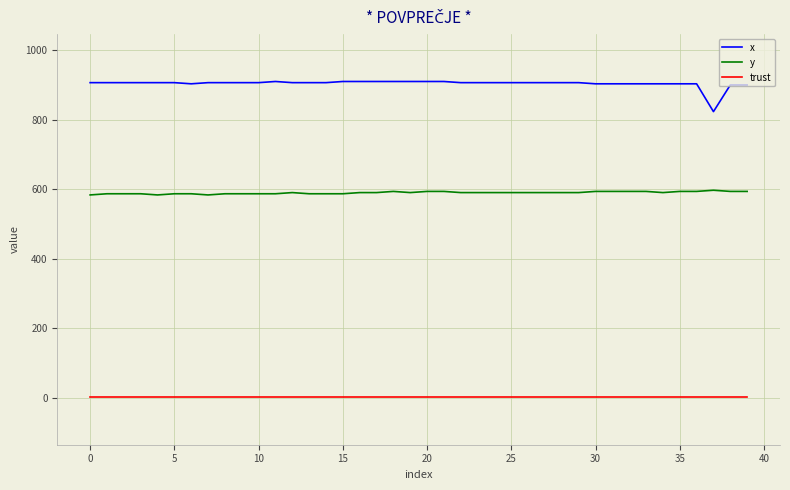

Which series has the largest total across all categories?

x